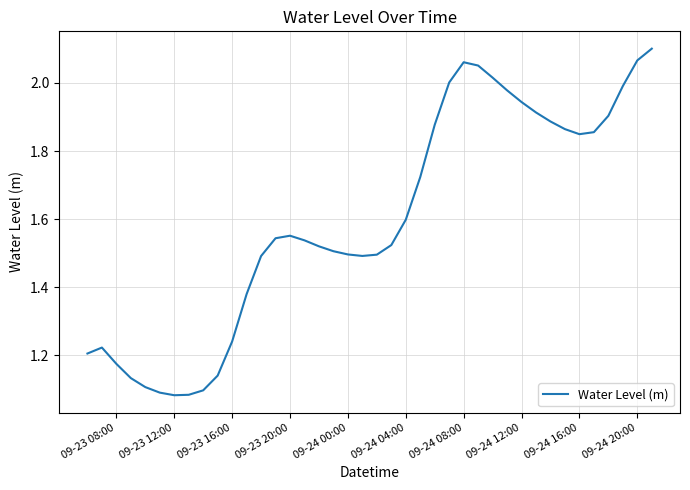

What is the difference between the maximum and minimum values?

1.0